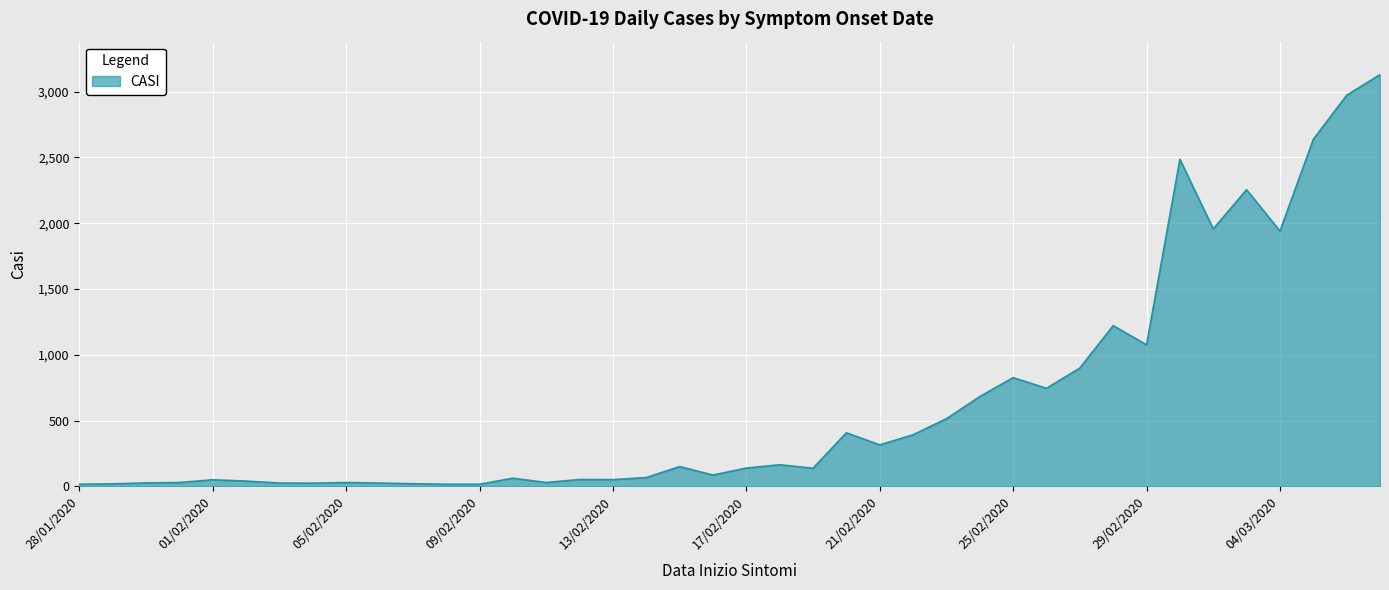

What is the greatest value displayed?

3129